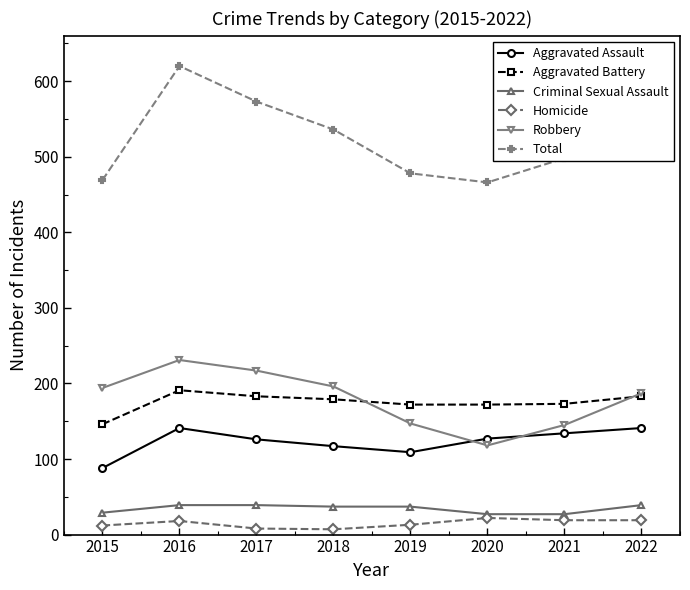

Where is the first local minimum for Aggravated Assault?

2019